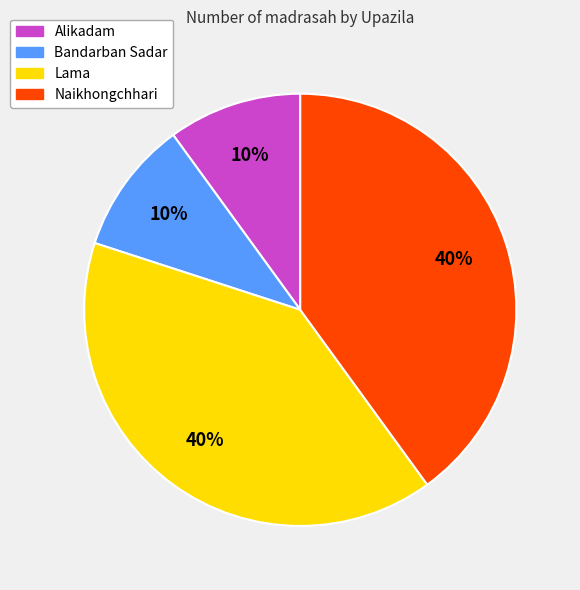

Does any single category account for the majority?

No